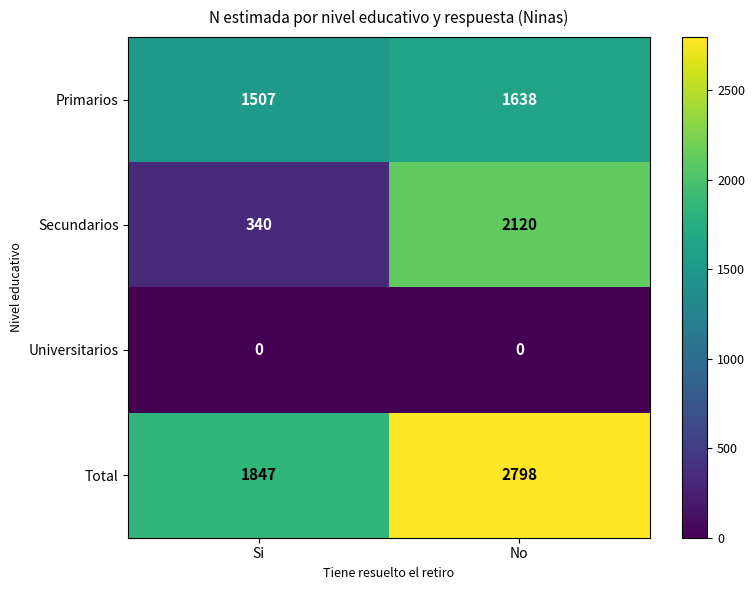

At how many categories does at least one series exceed 1482?

2